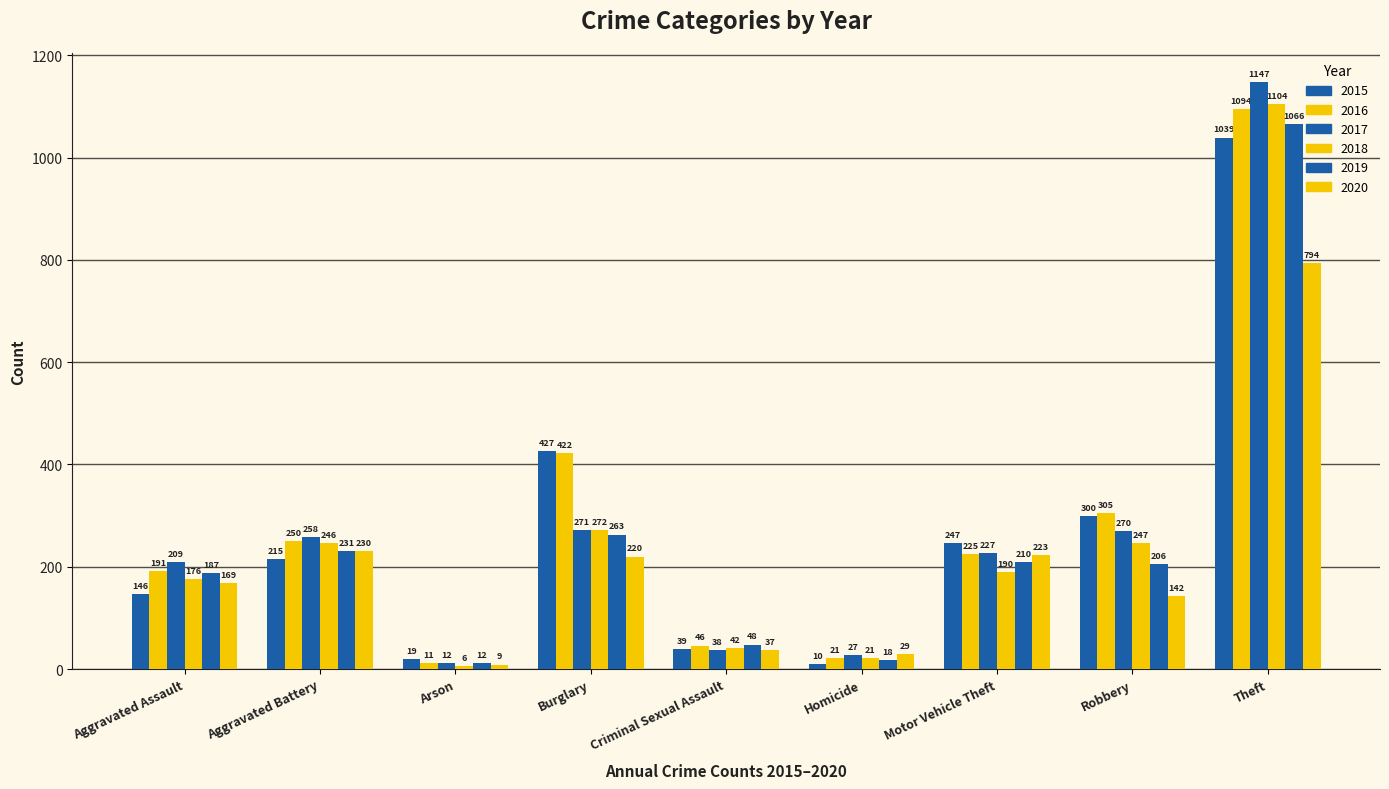

What is the sum of all 2017 values?

2459